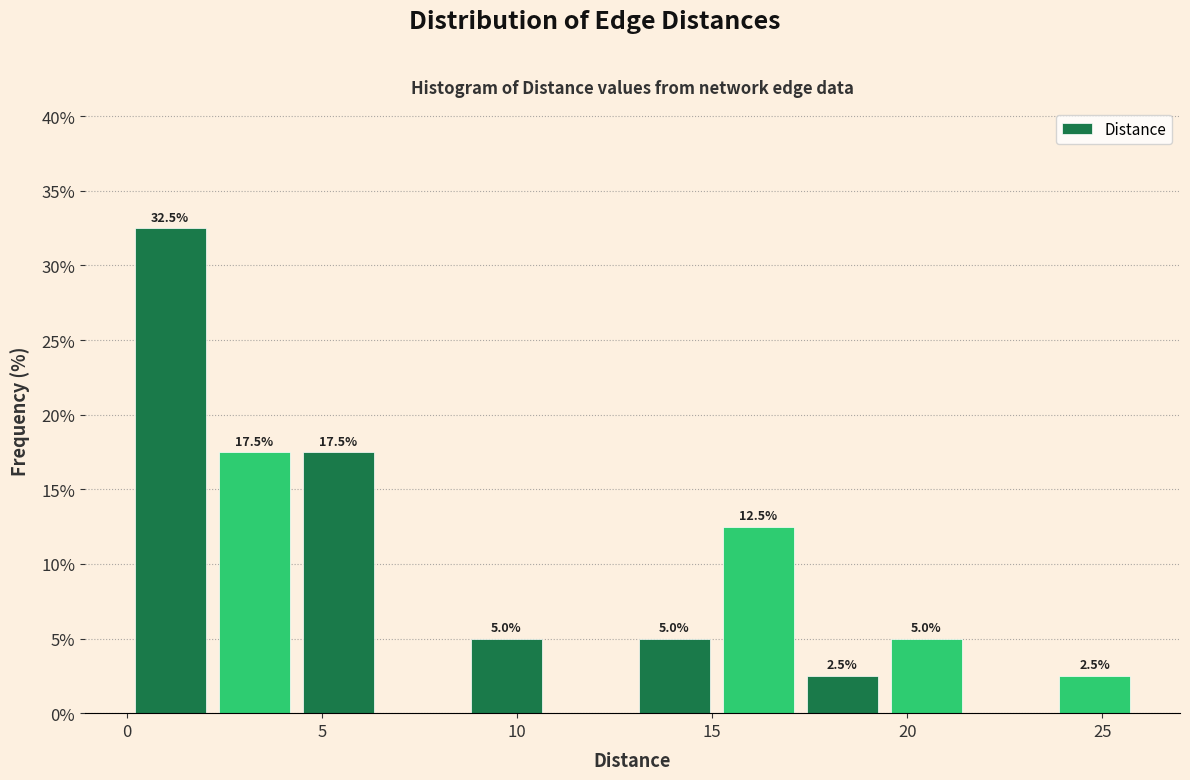

Over which range of the x-axis is the bar tallest?

0.0 to 2.0